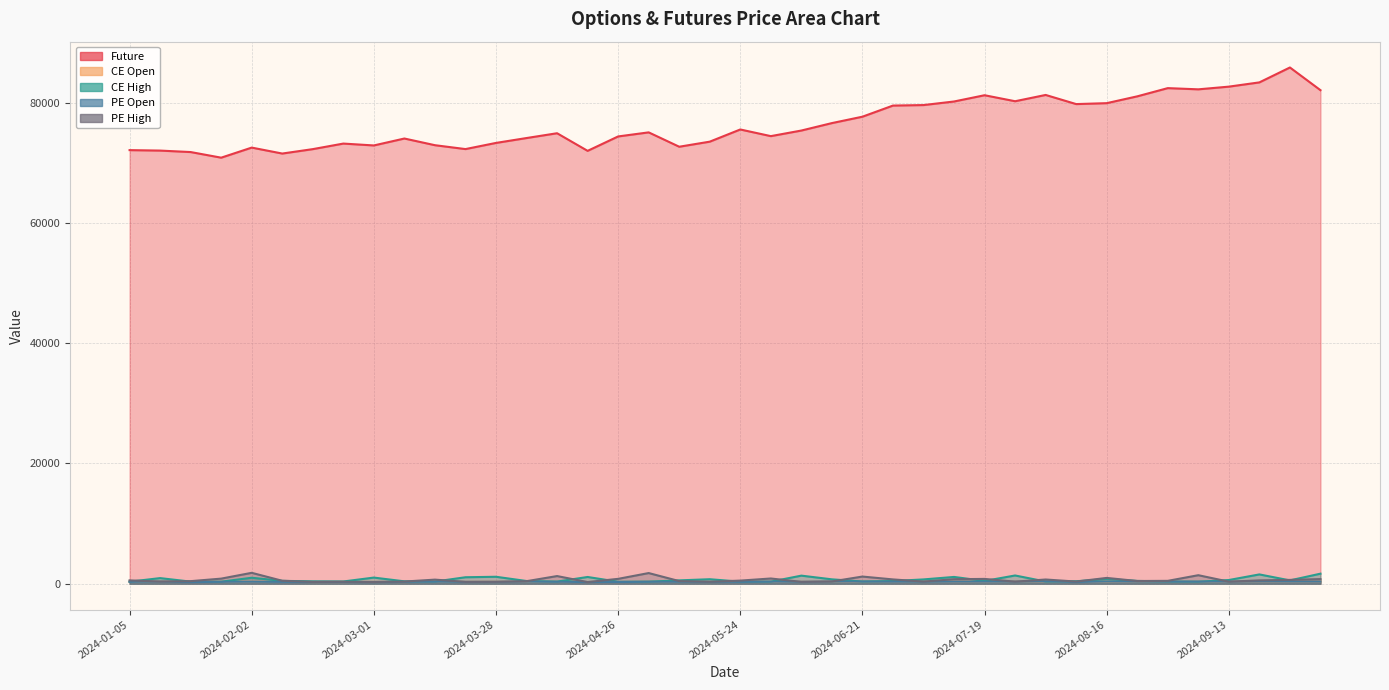

How many lines are shown in the chart?

5